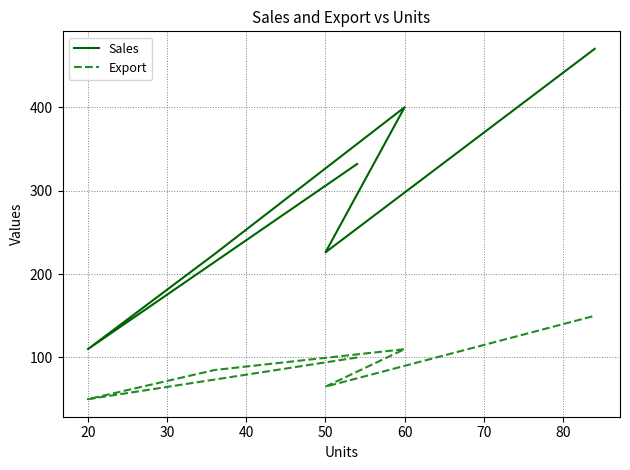

Rank the series by their maximum value, from highest to lowest.

Sales, Export